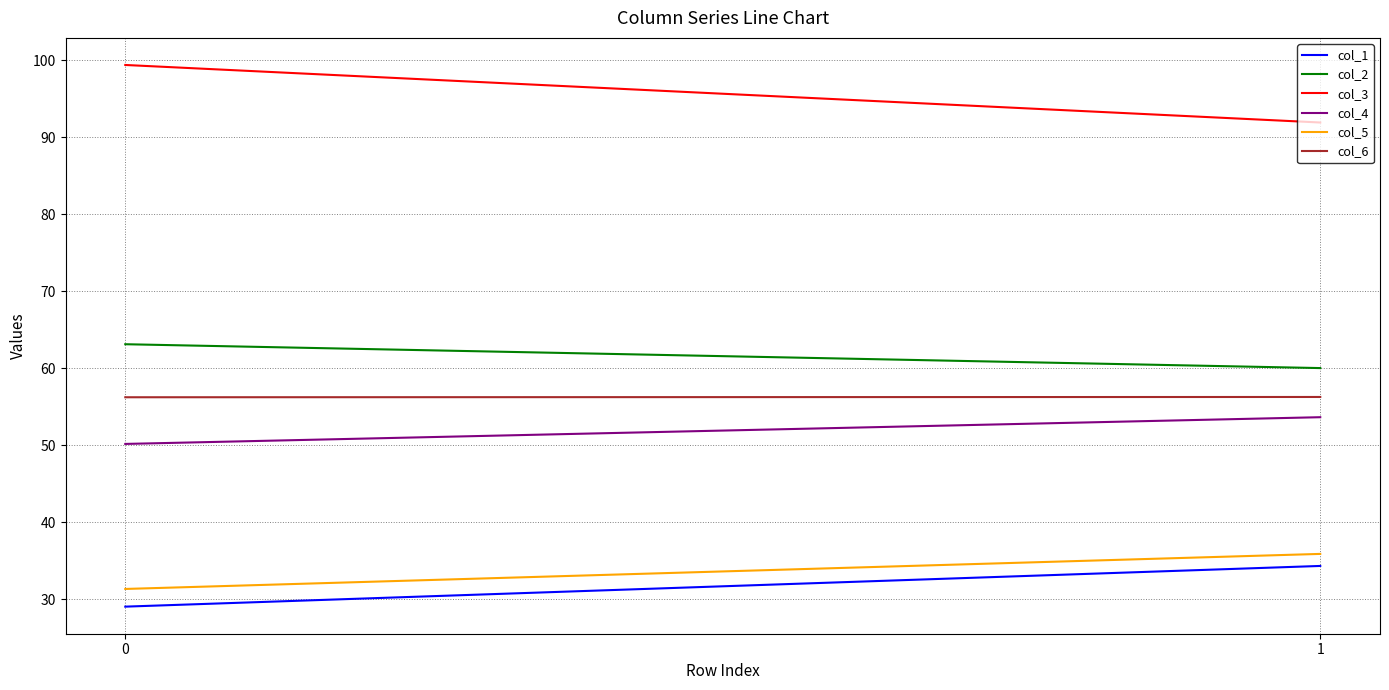

The col_2 series shows 103.3 at 0. True or false?

False